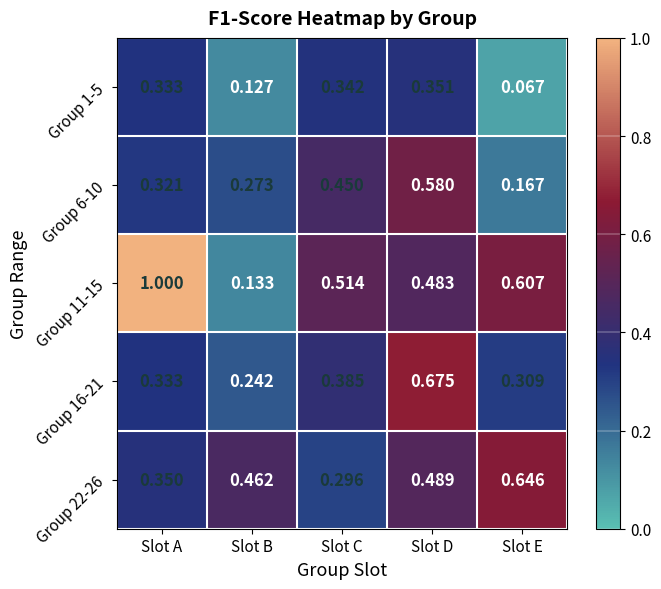

At which category does the chart reach its minimum across all series?

Slot E